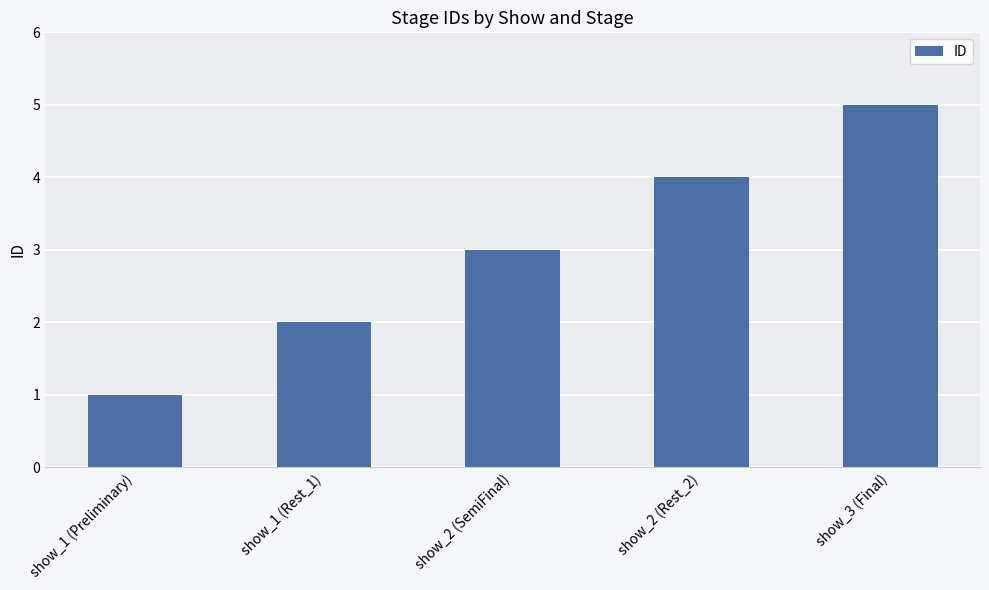

Where is the data nearest to the value 3?

show_2 (SemiFinal)